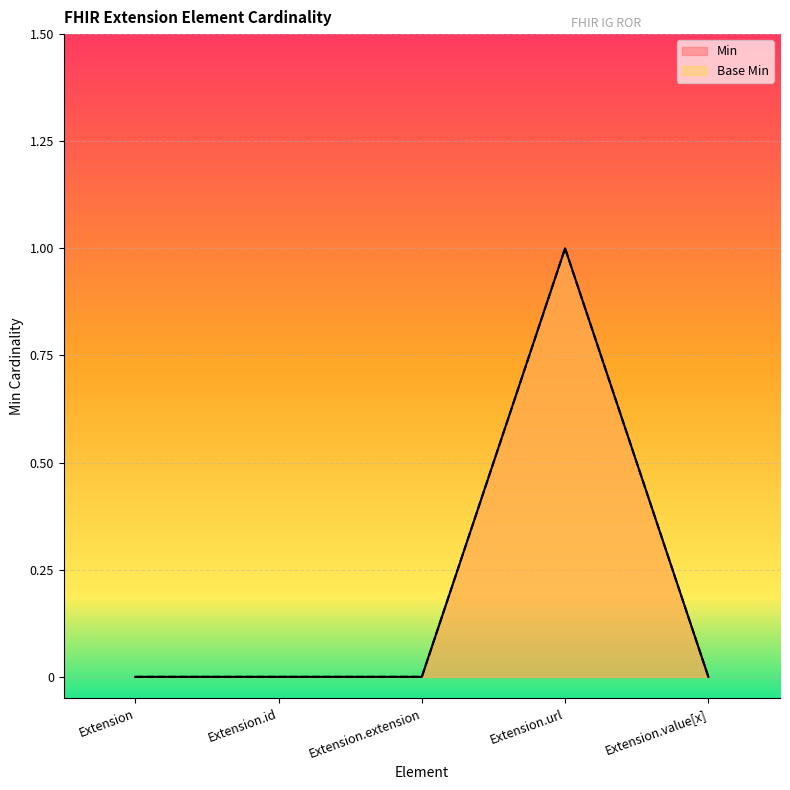

How many interior local peaks does the Min series have?

1